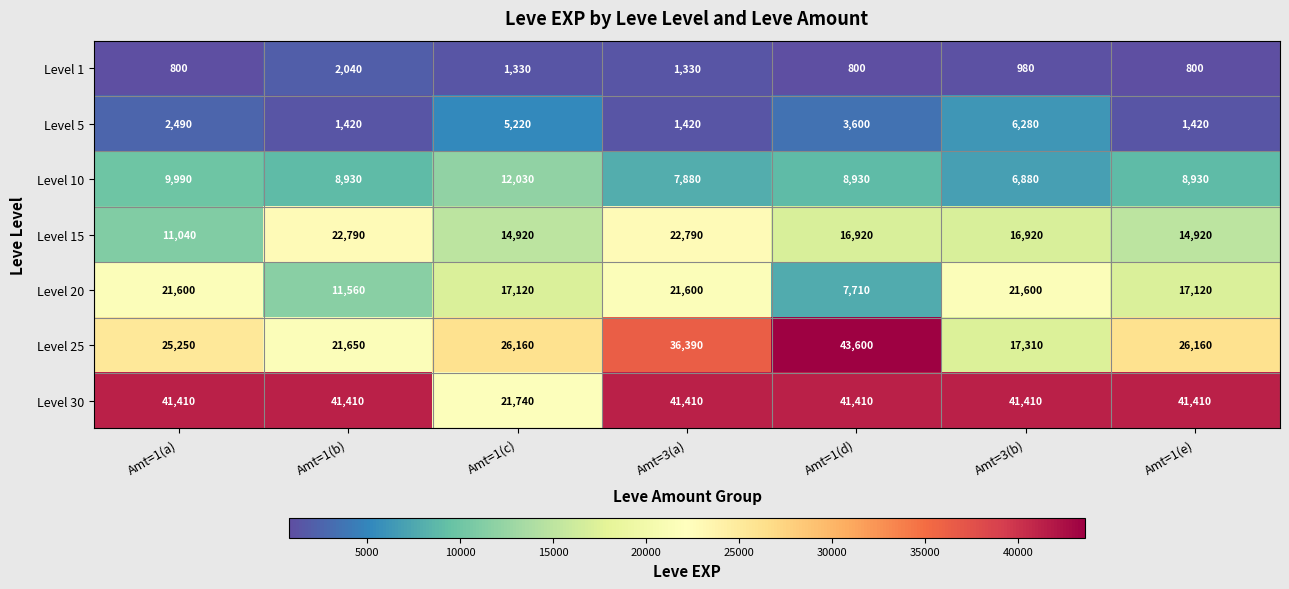

What is the spread (max minus min) of values at Amt=1(a)?

40610